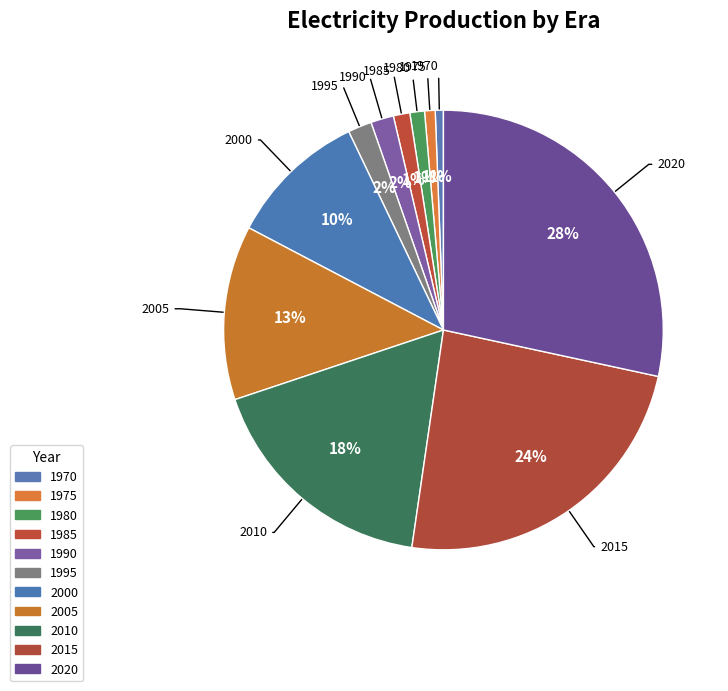

To the nearest percent, what portion does 1990 represent?

2%